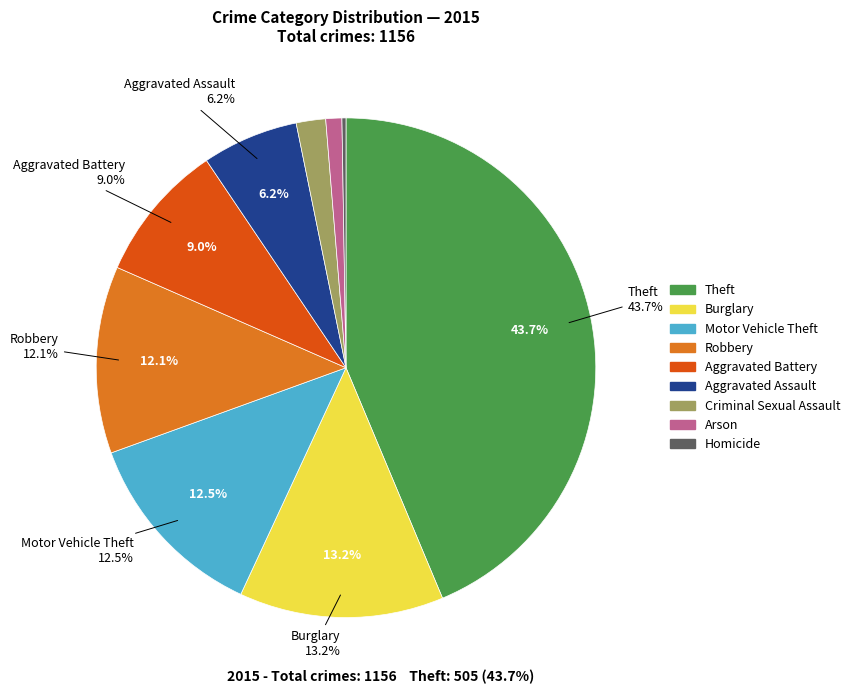

Is there a majority slice in this chart?

No